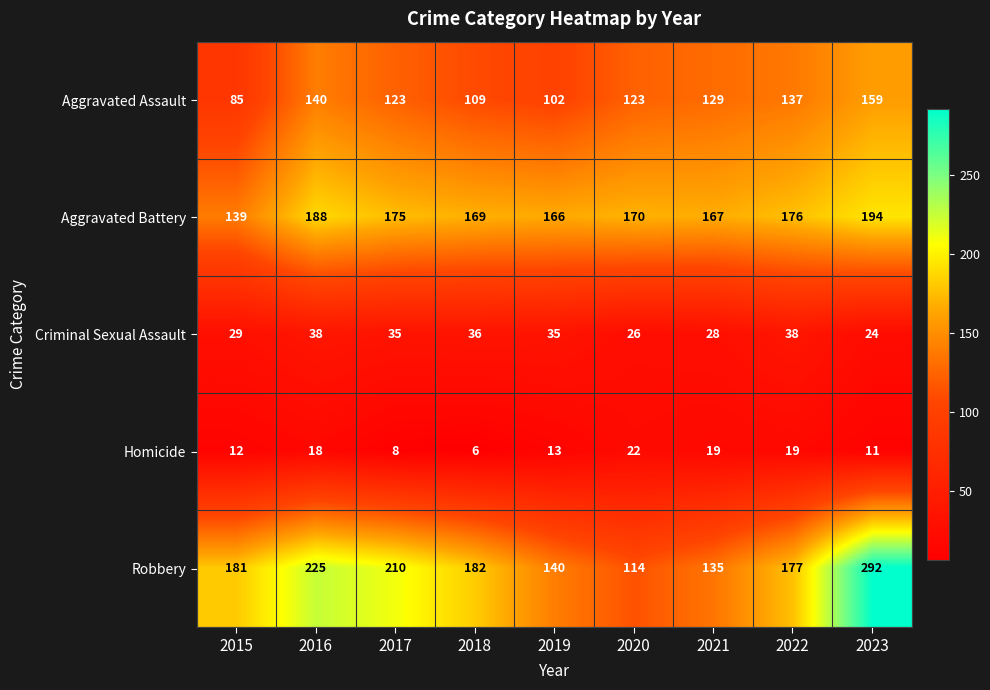

True or false: Aggravated Battery has a value of 176 at 2022.

True